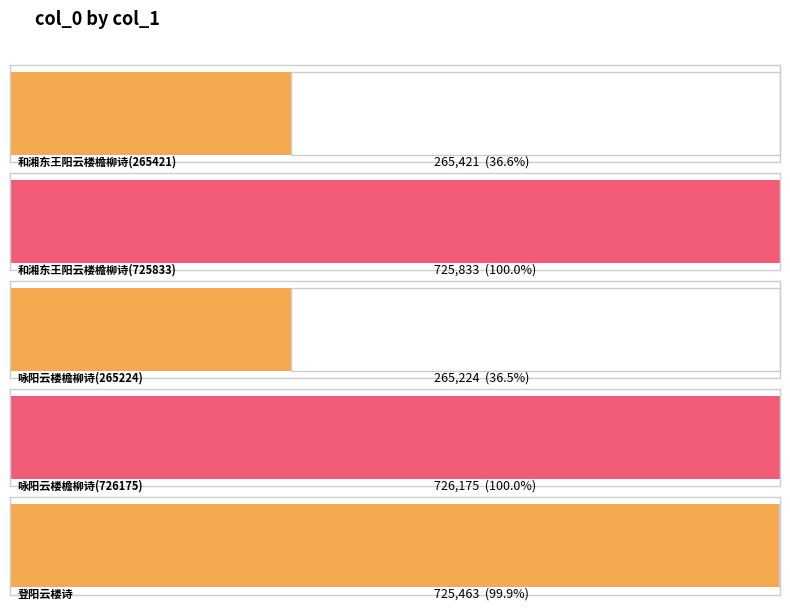

What is the sum of all values?

2708116